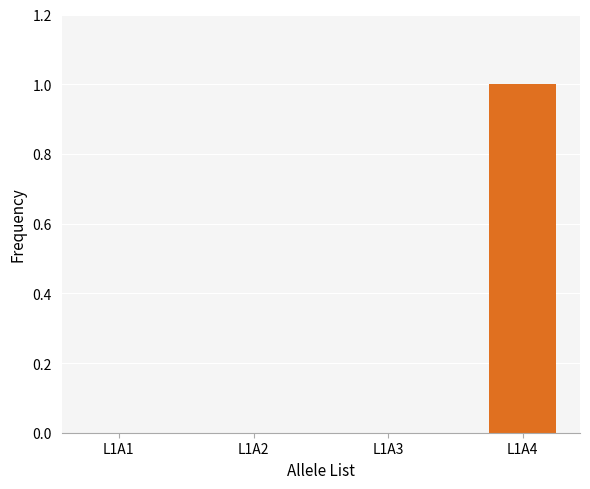

Is it true that the value at L1A2 is 0?

True